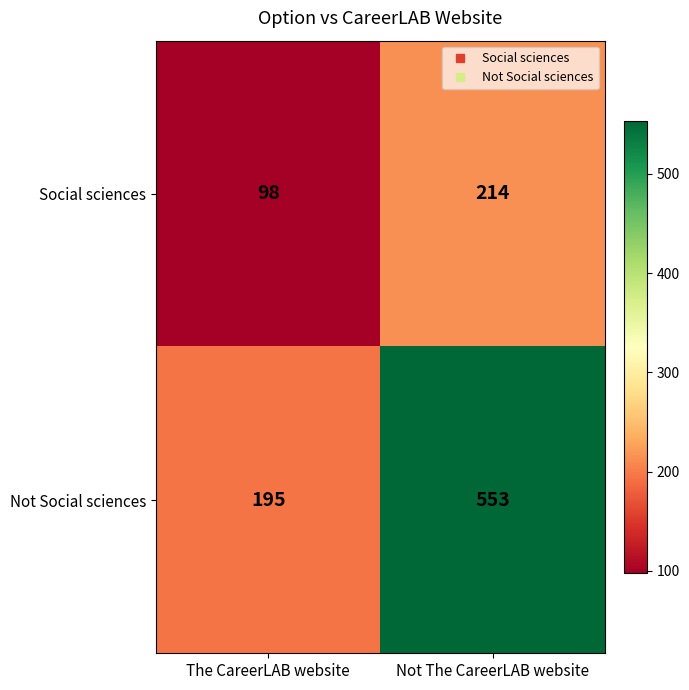

At which category does the chart reach its minimum across all series?

The CareerLAB website